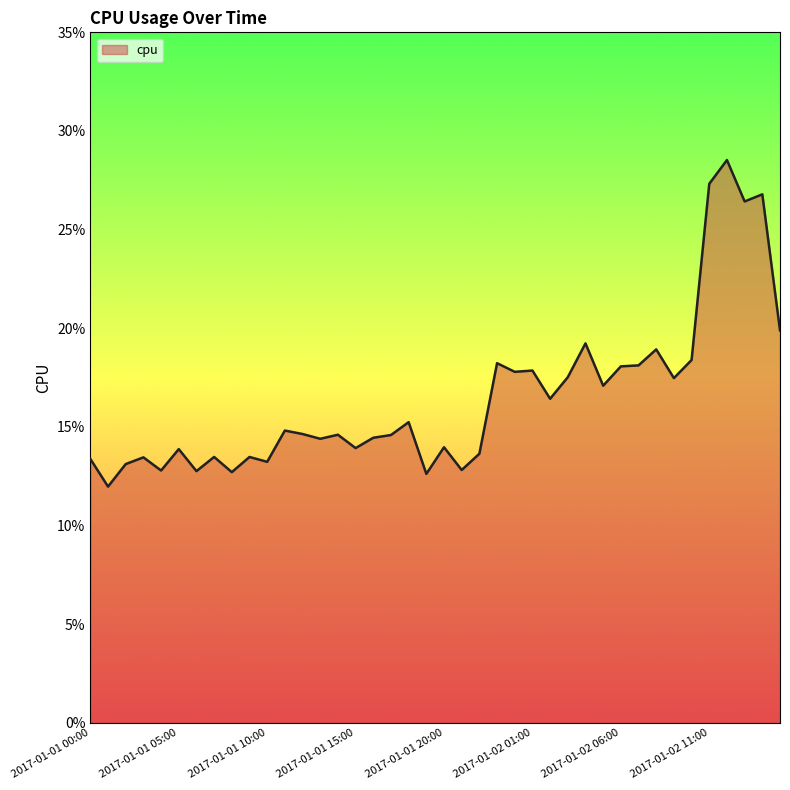

How many values are between 0 and 1?

40